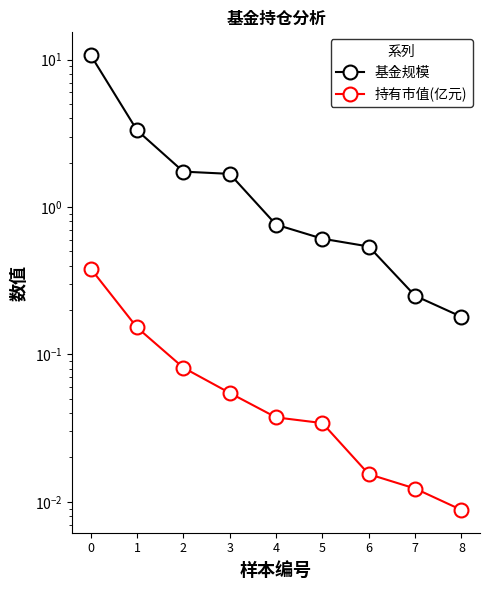

Is the value of 持有市值(亿元) at 3 greater than the value of 基金规模 at 2?

No